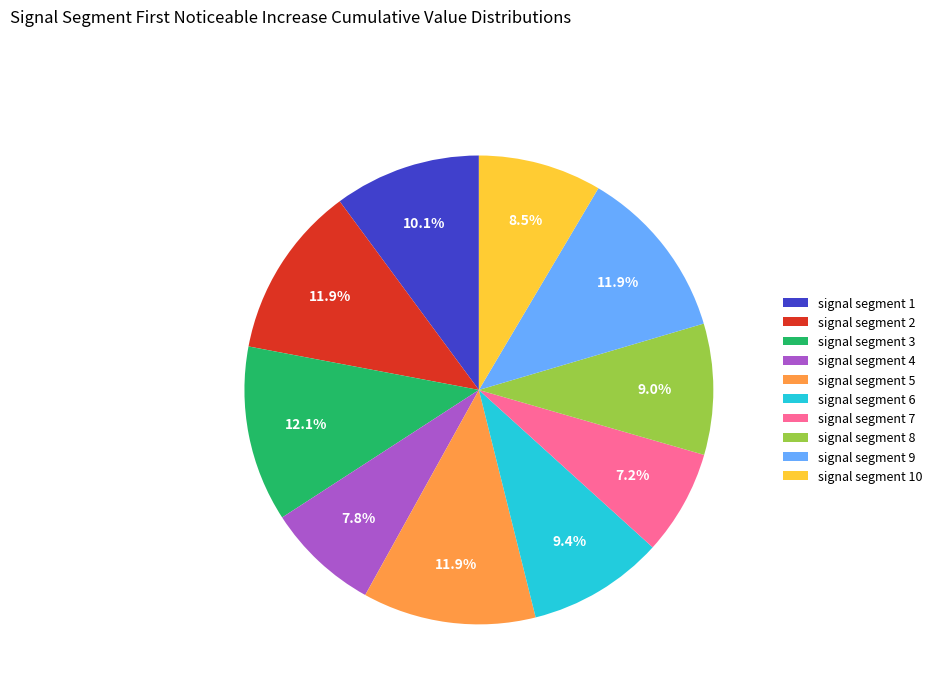

The signal segment 7 slice represents 7% of the pie. True or false?

True